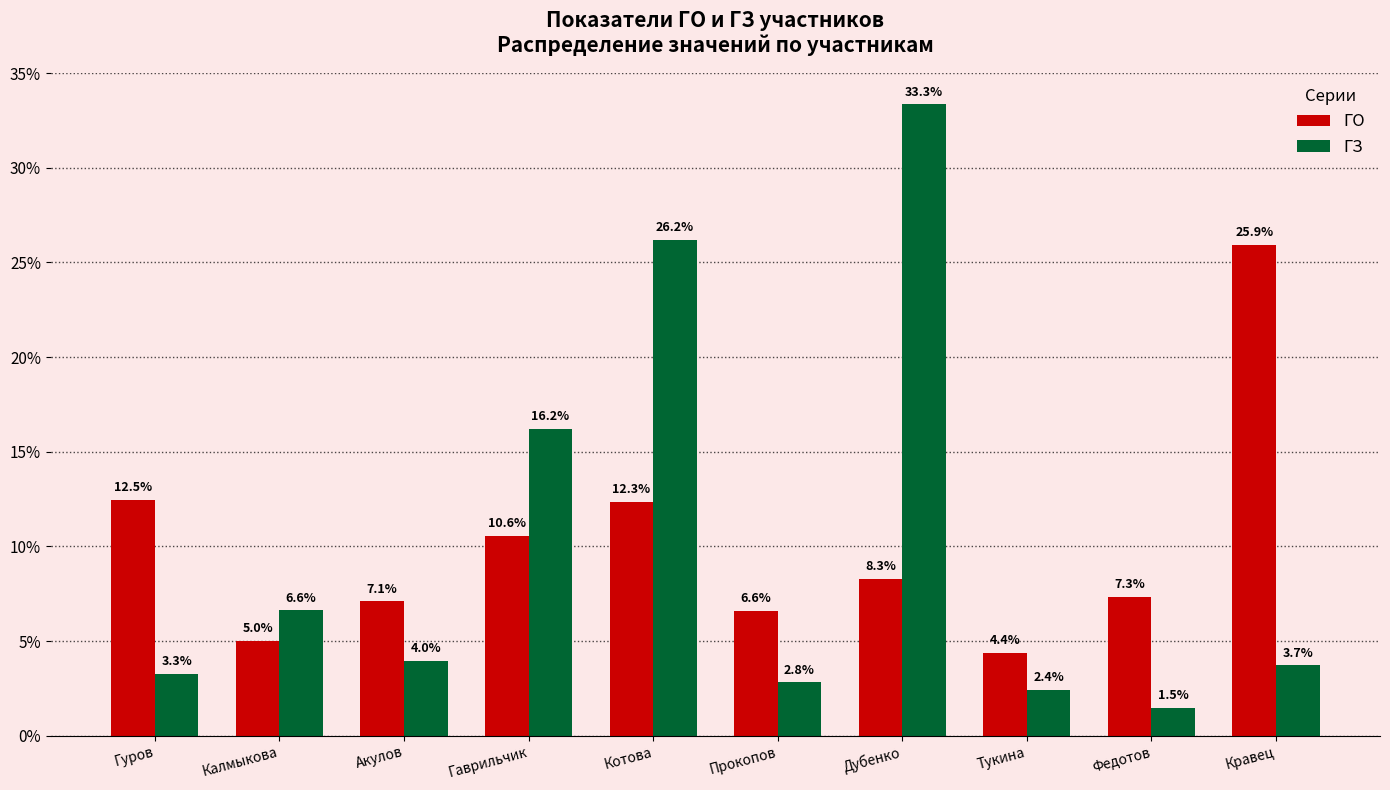

Is it true that ГЗ equals 1.0 at Тукина?

False